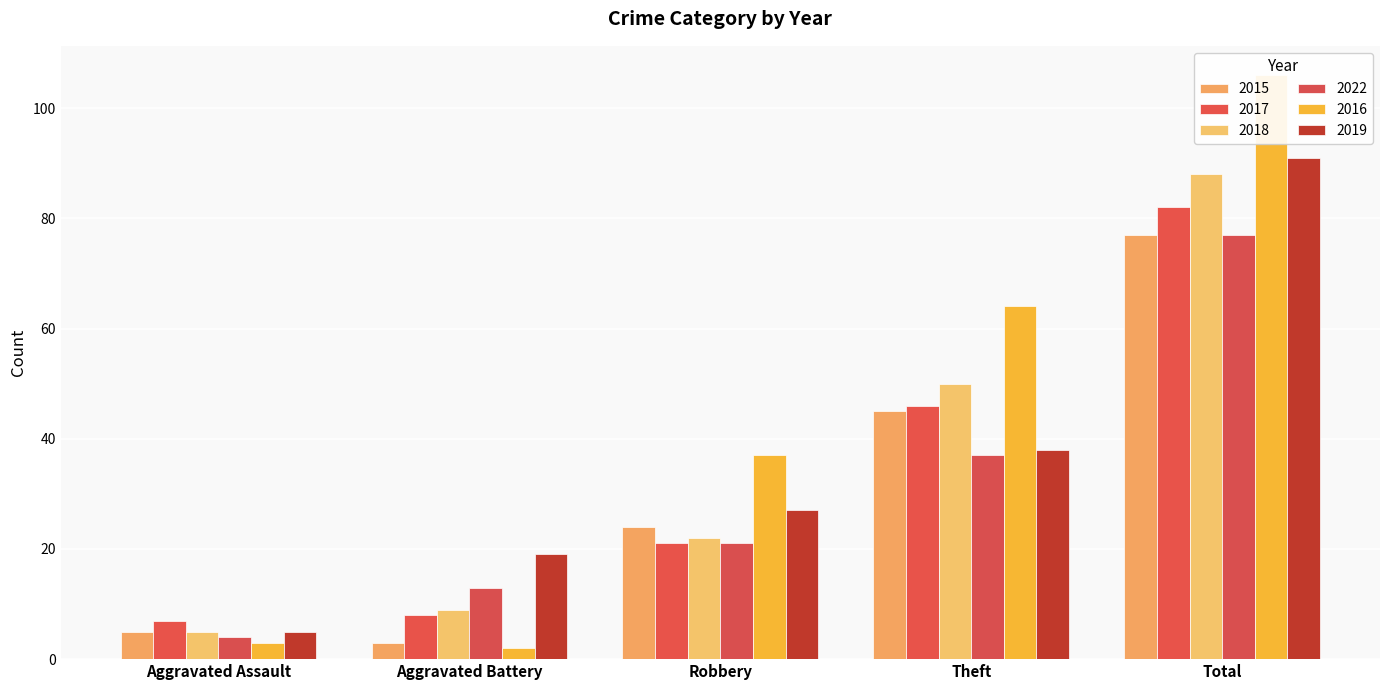

At which category is the sum across all series the highest?

Total